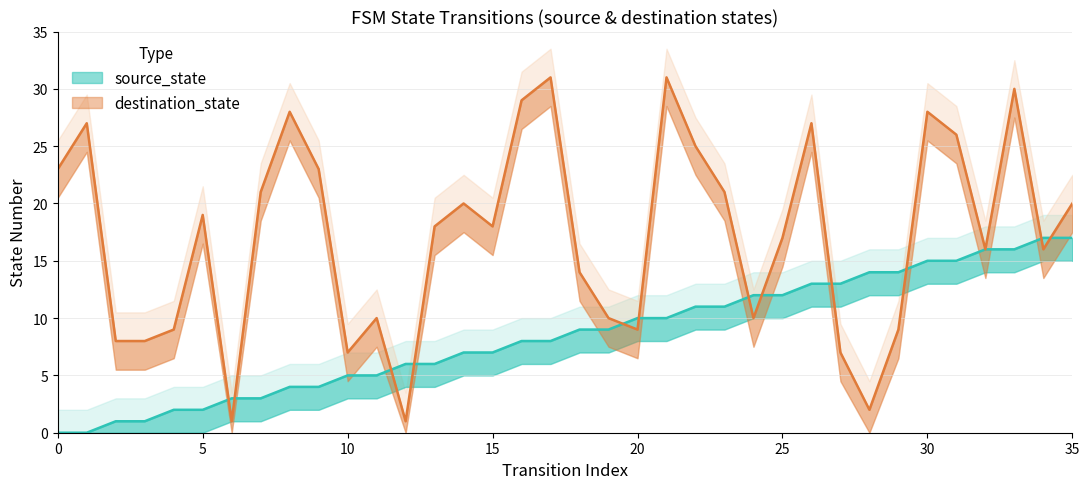

What is the difference between the maximum and minimum values in the destination_state series?

30